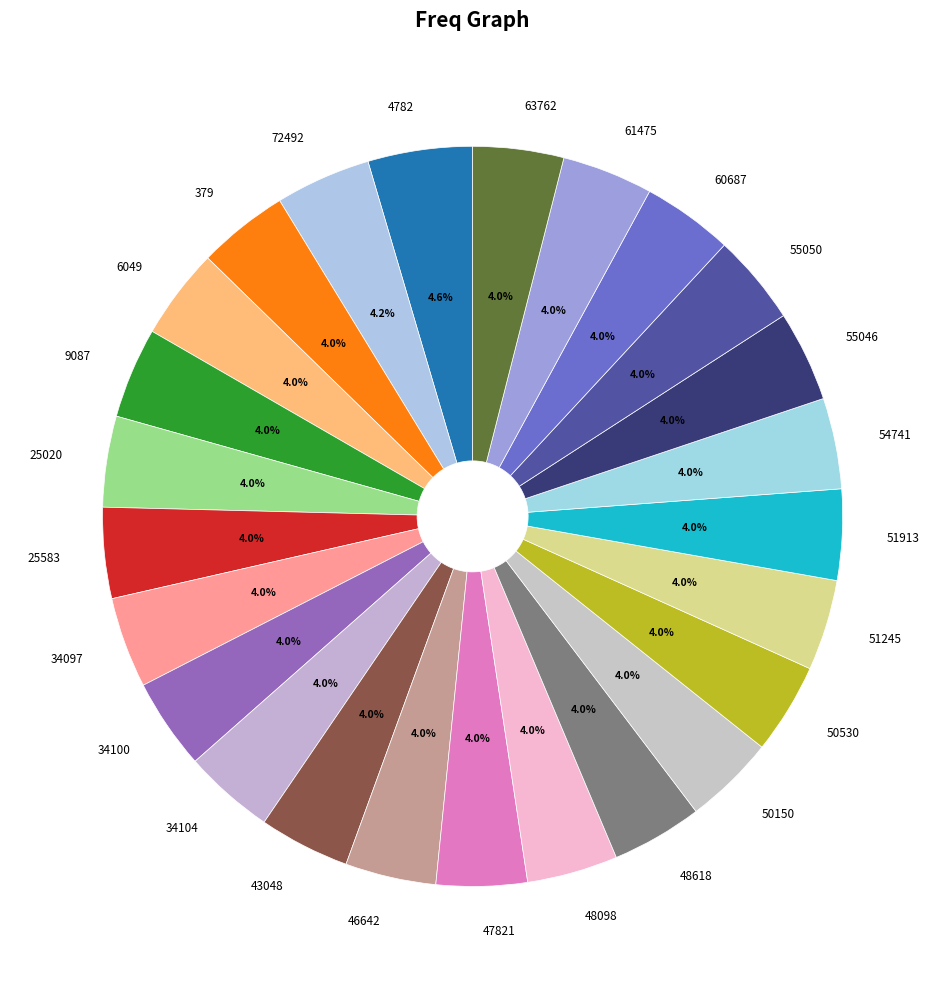

How many segments does this pie chart have?

25